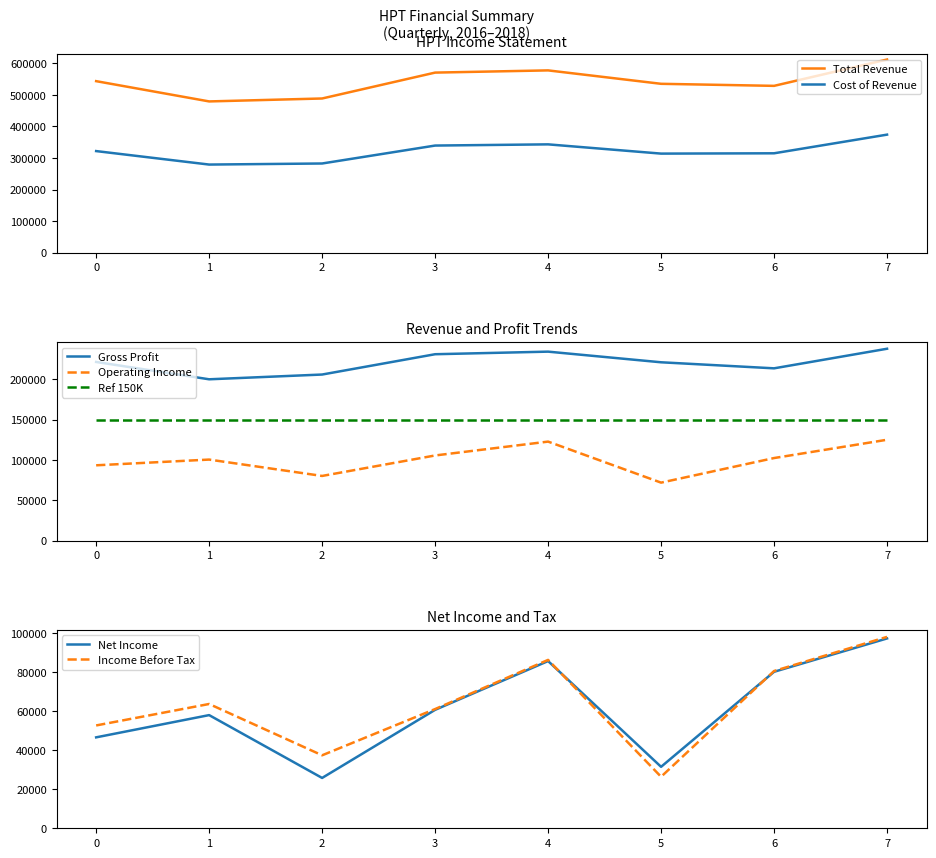

What is the minimum value shown in the chart?

25800